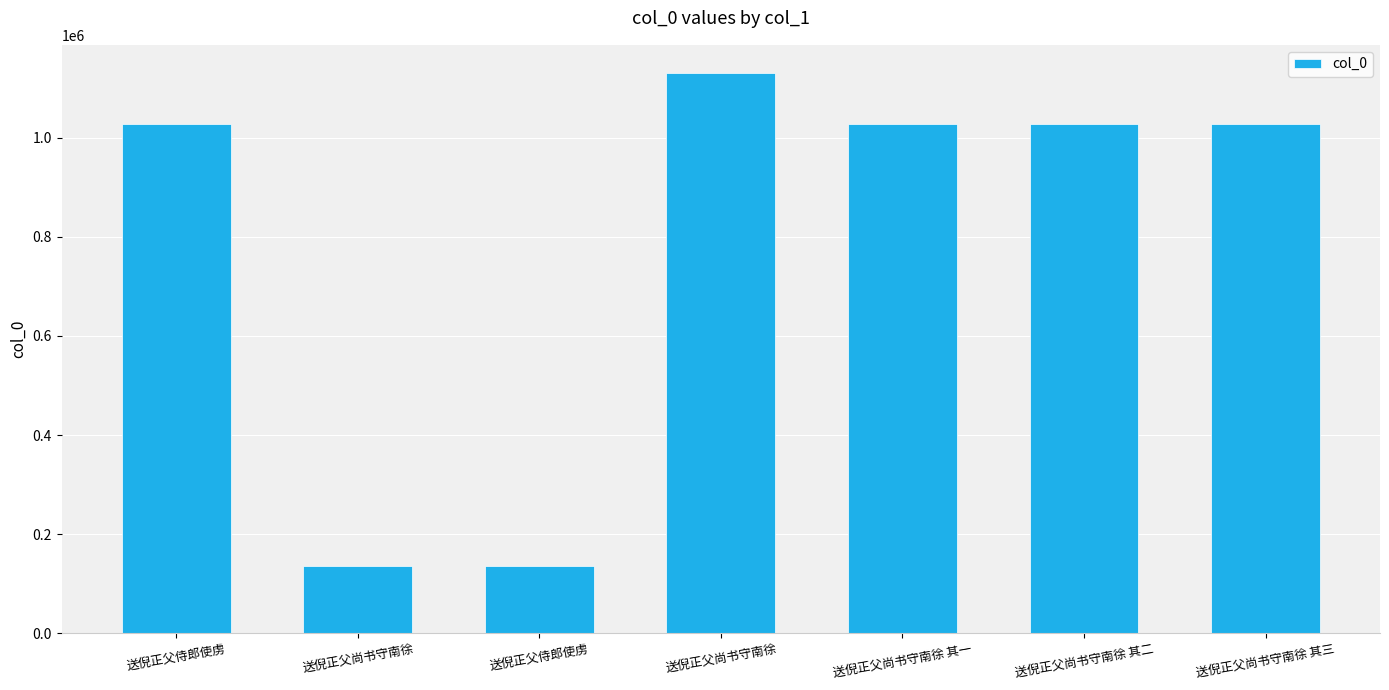

What is the minimum value shown in the chart?

135224